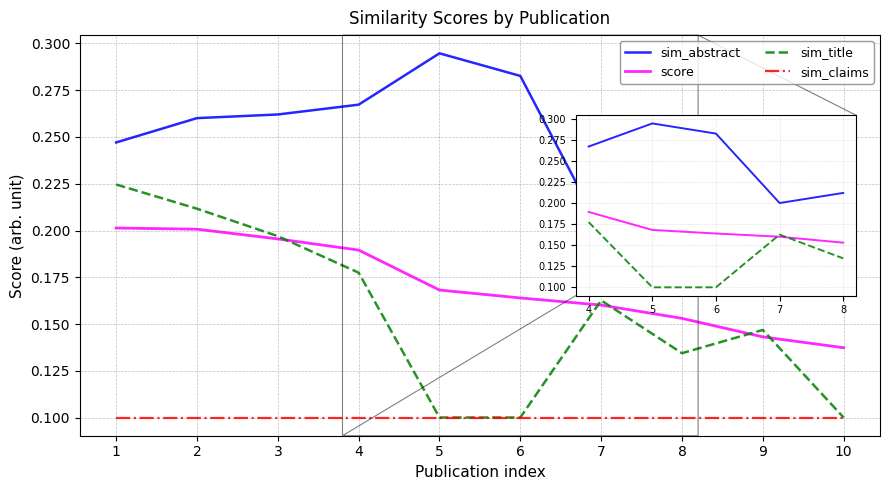

True or false: sim_title and sim_abstract cross at least once.

False